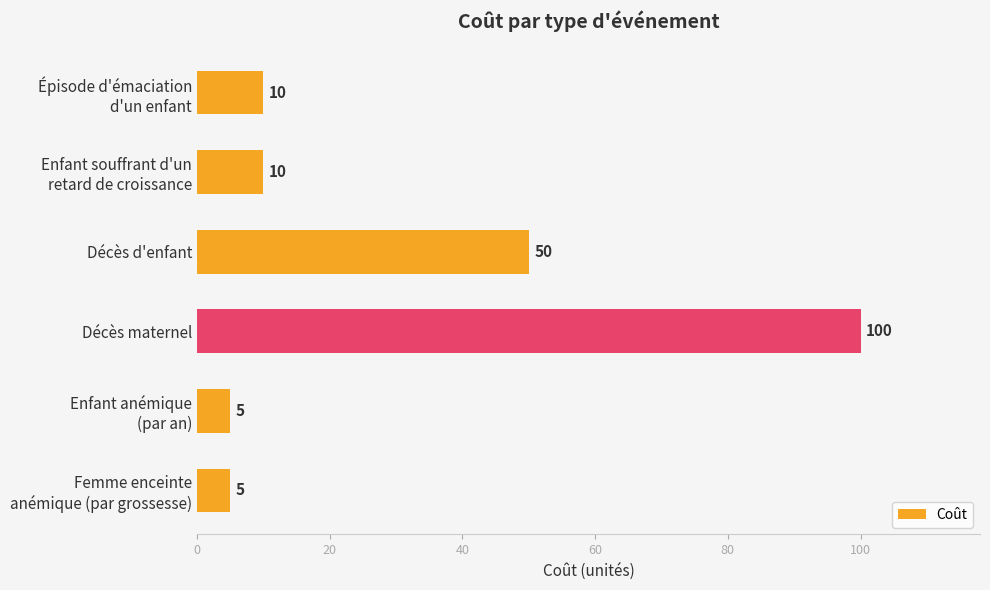

Reading top to bottom, what are all the values shown in this chart?

10	10	50	100	5	5